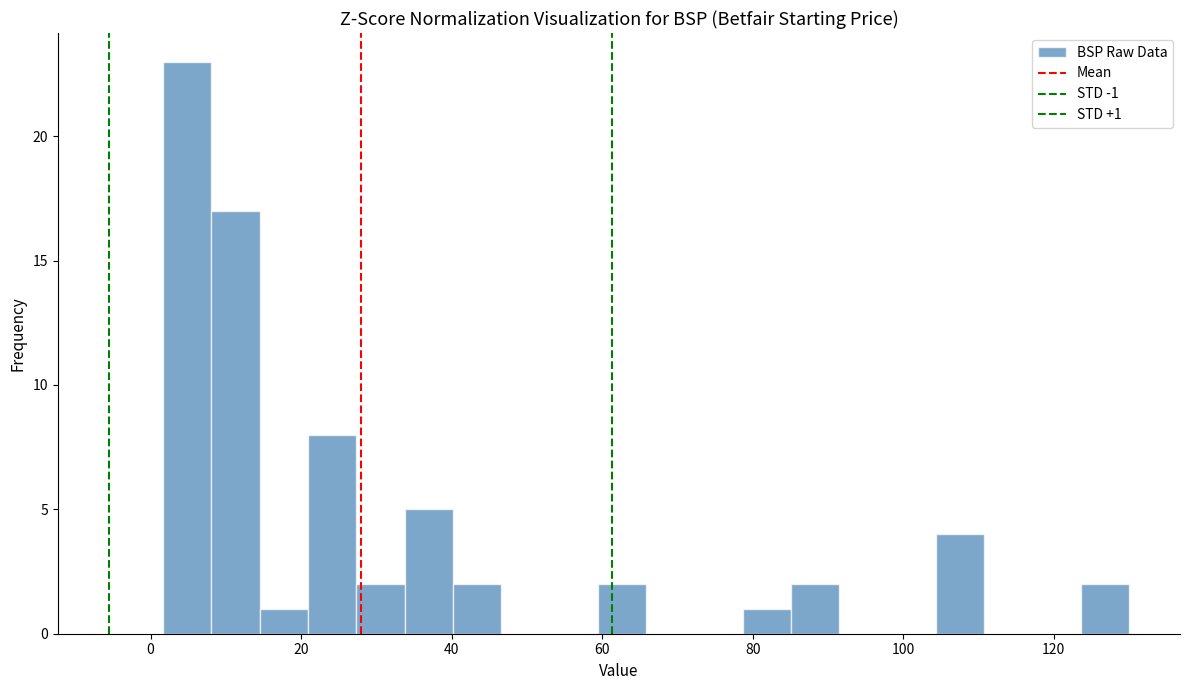

Around what value on the x-axis is the tallest bar? Give the approximate position of its centre, as read against the axis.

4